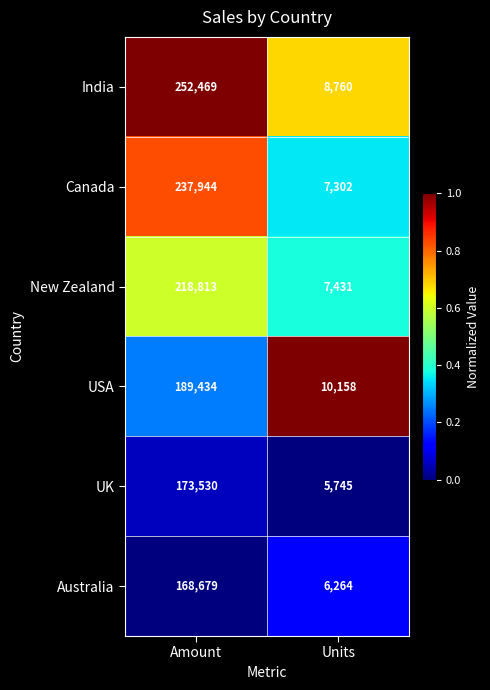

Between Amount and Units, which series saw the biggest shift?

India